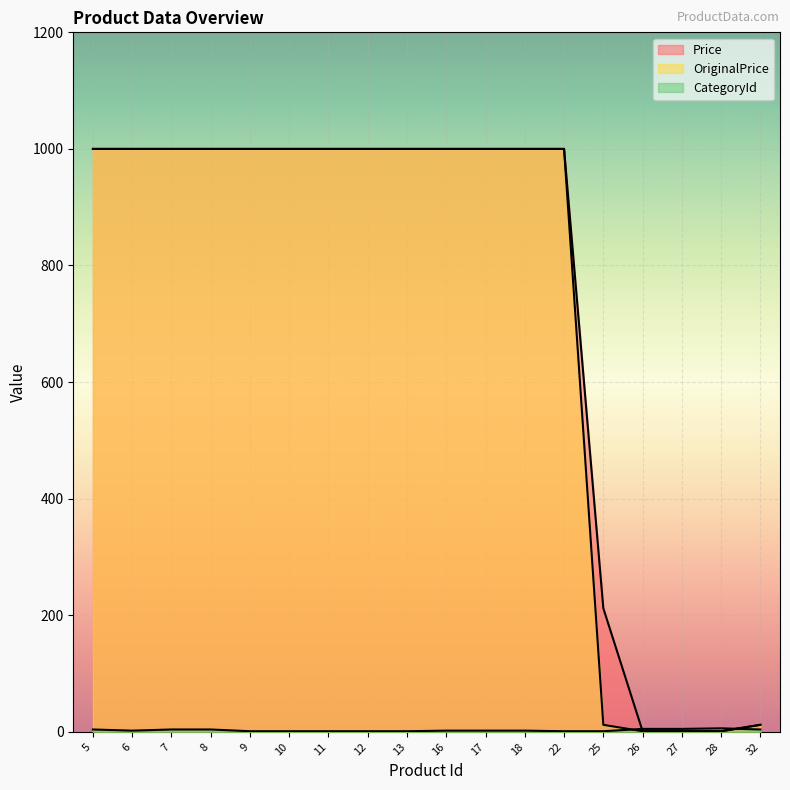

What is the greatest value displayed?

1000